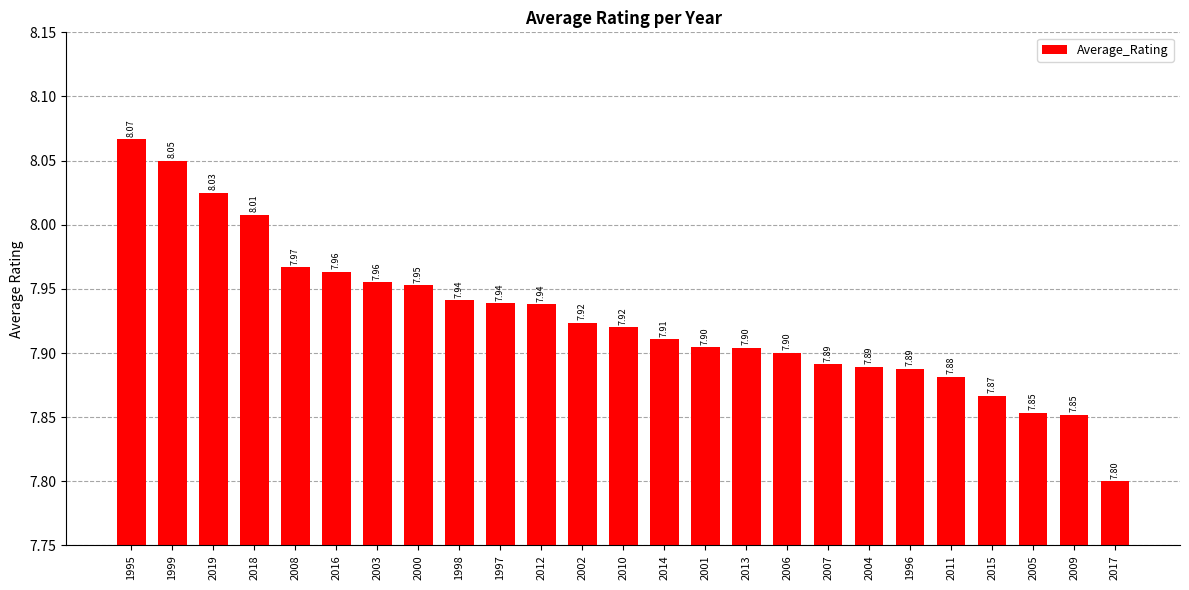

How many categories are shown in the chart?

25